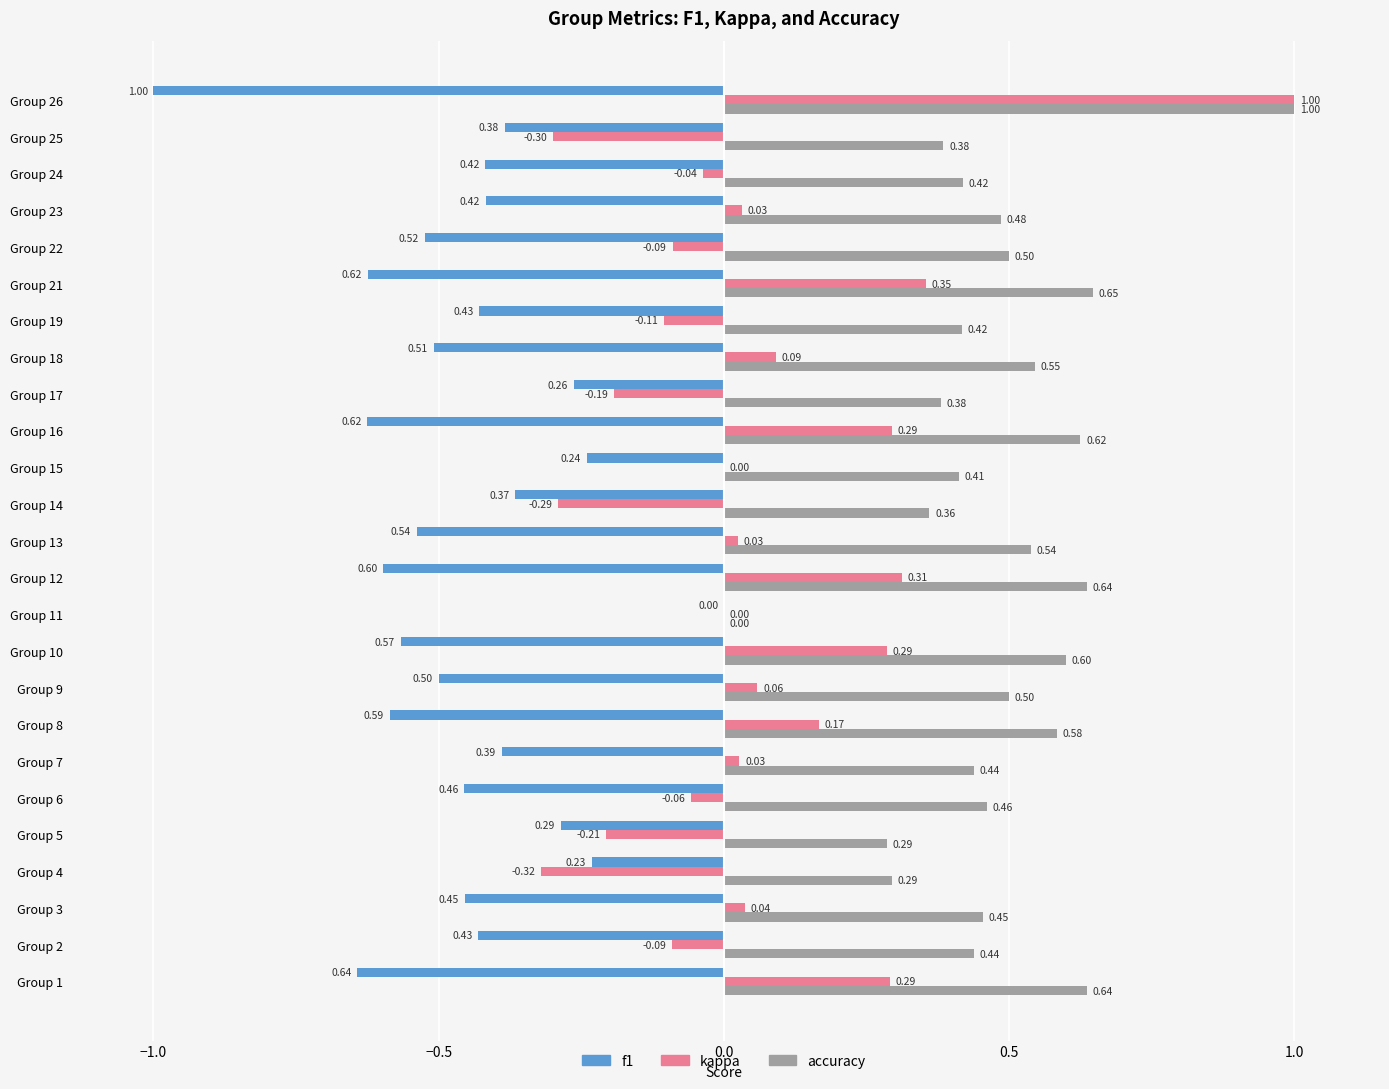

What is the sum of the f1 values at Group 10 and Group 8?

-1.2